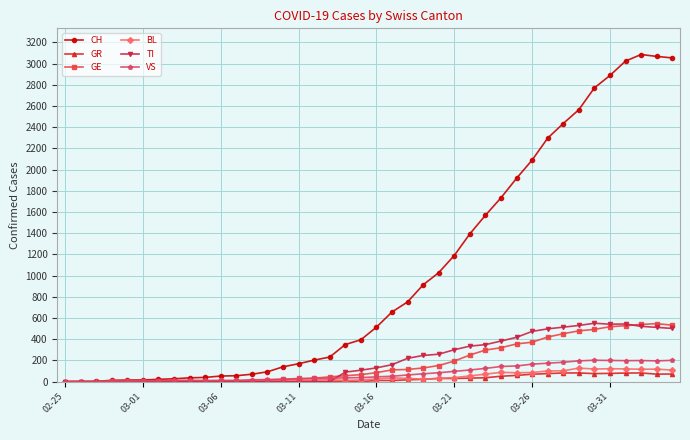

What are all the series names shown in the legend?

CH, GR, GE, BL, TI, VS